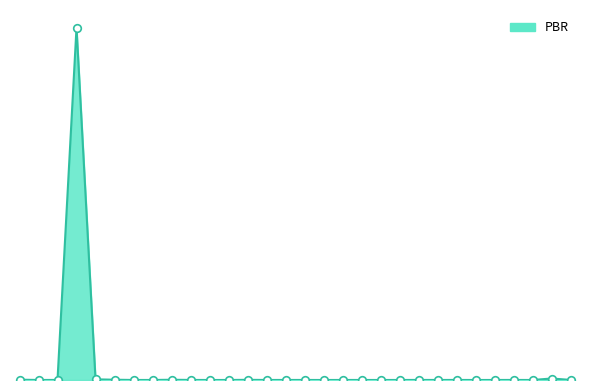

Is this an area chart (filled region under the line)?

Yes